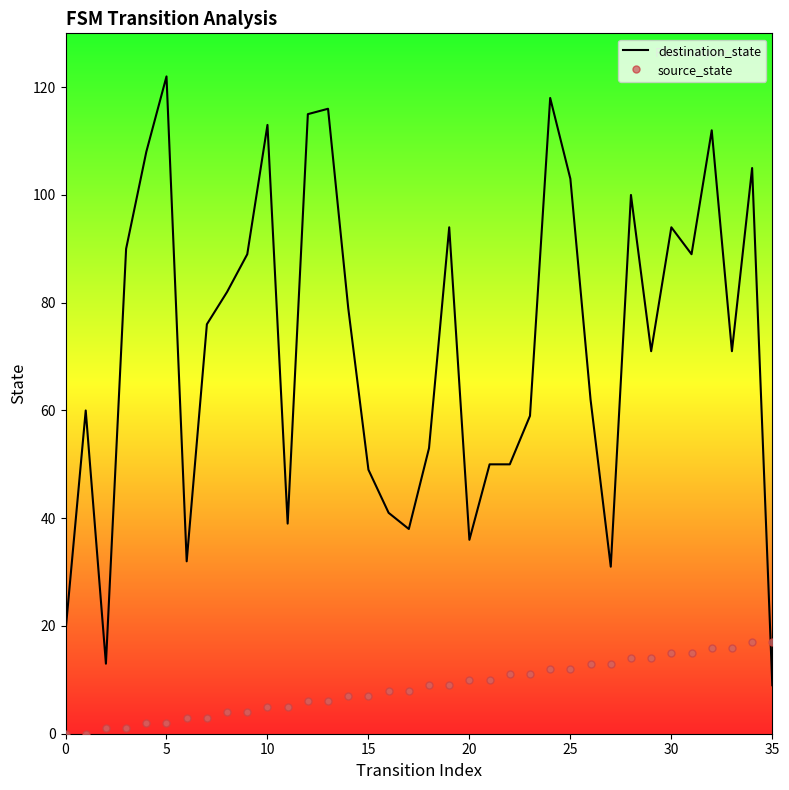

What is the average value of the destination_state series?

72